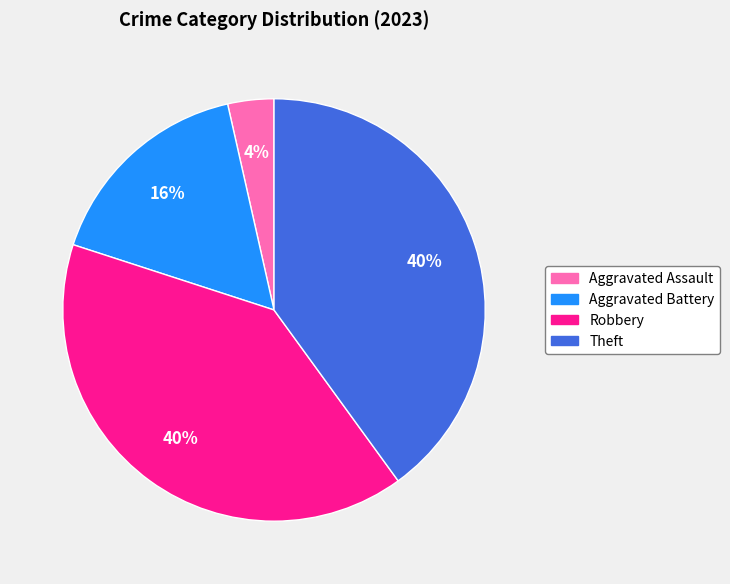

To the nearest percent, what portion does Aggravated Assault represent?

4%